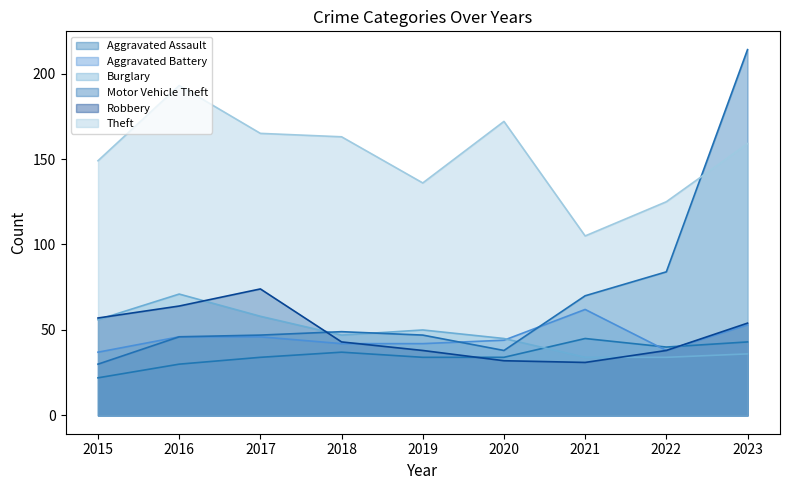

At how many categories does at least one series exceed 191?

2